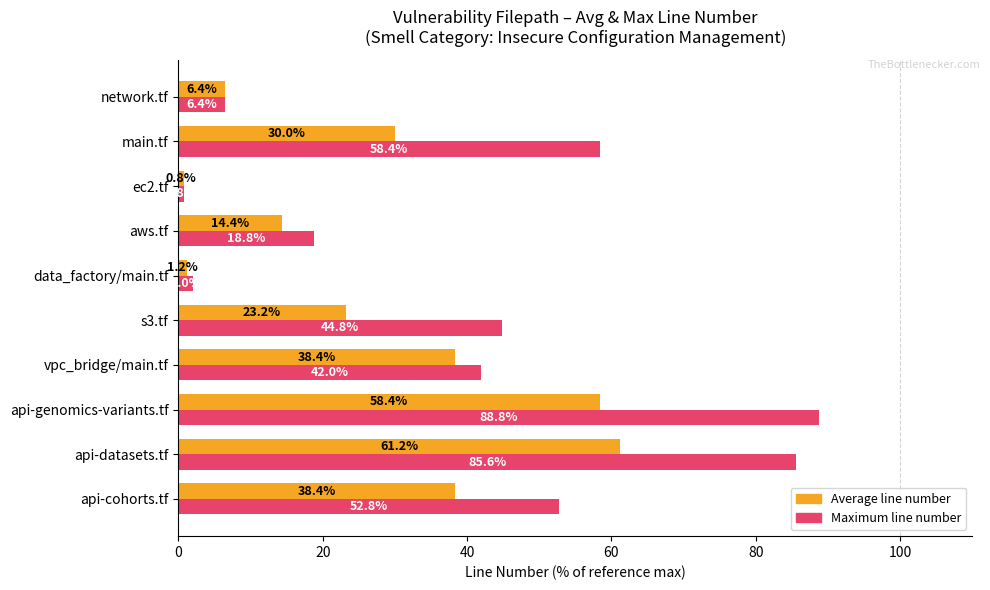

Count the number of data series in this chart.

2